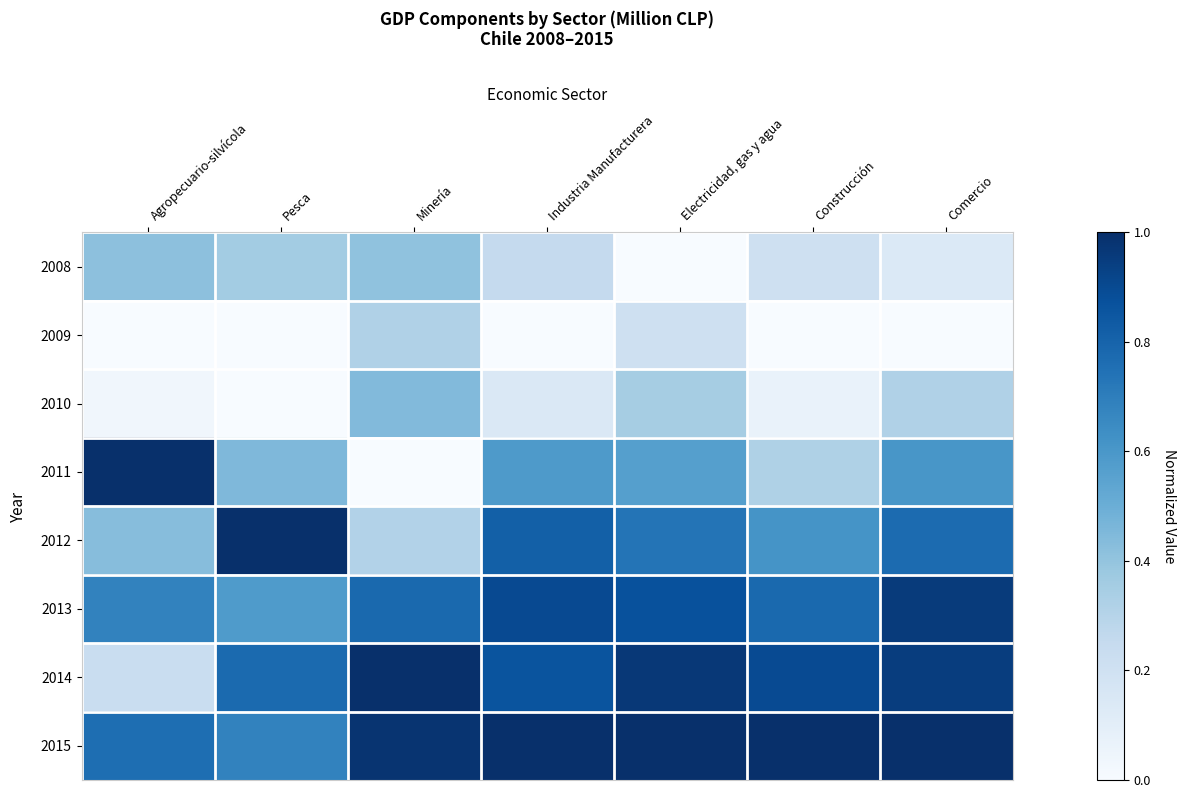

Which has a higher value, Minería or Agropecuario-silvícola?

Agropecuario-silvícola